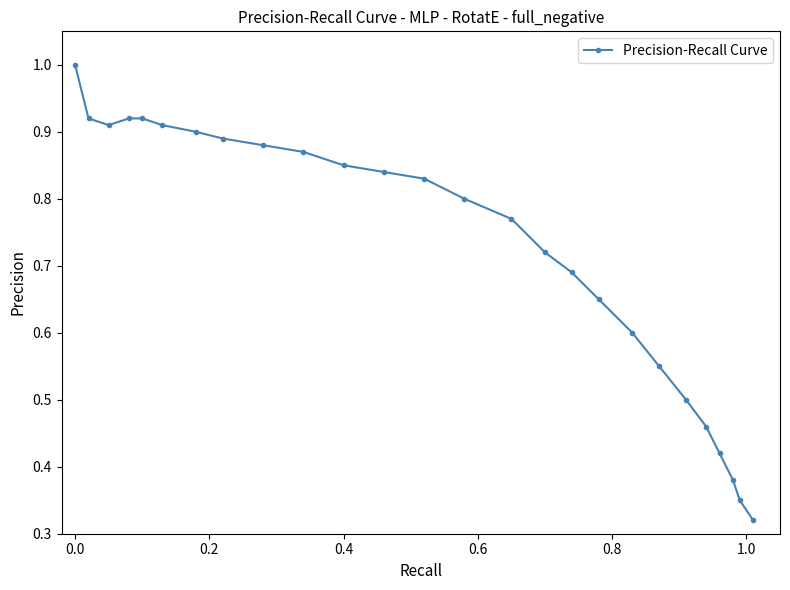

What is the sum of all values?

18.9